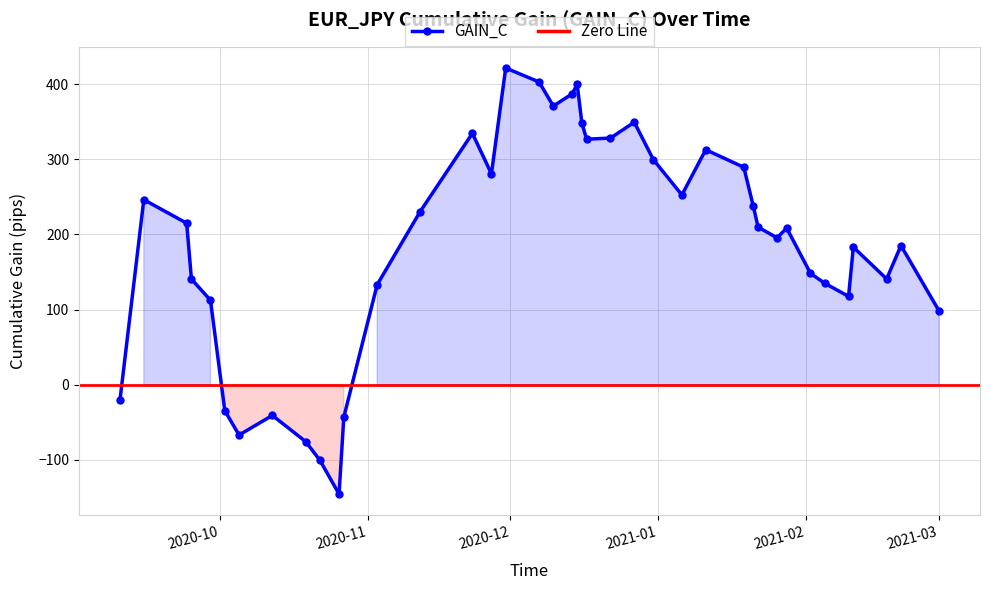

At which category does the chart reach its minimum across all series?

2020-10-26